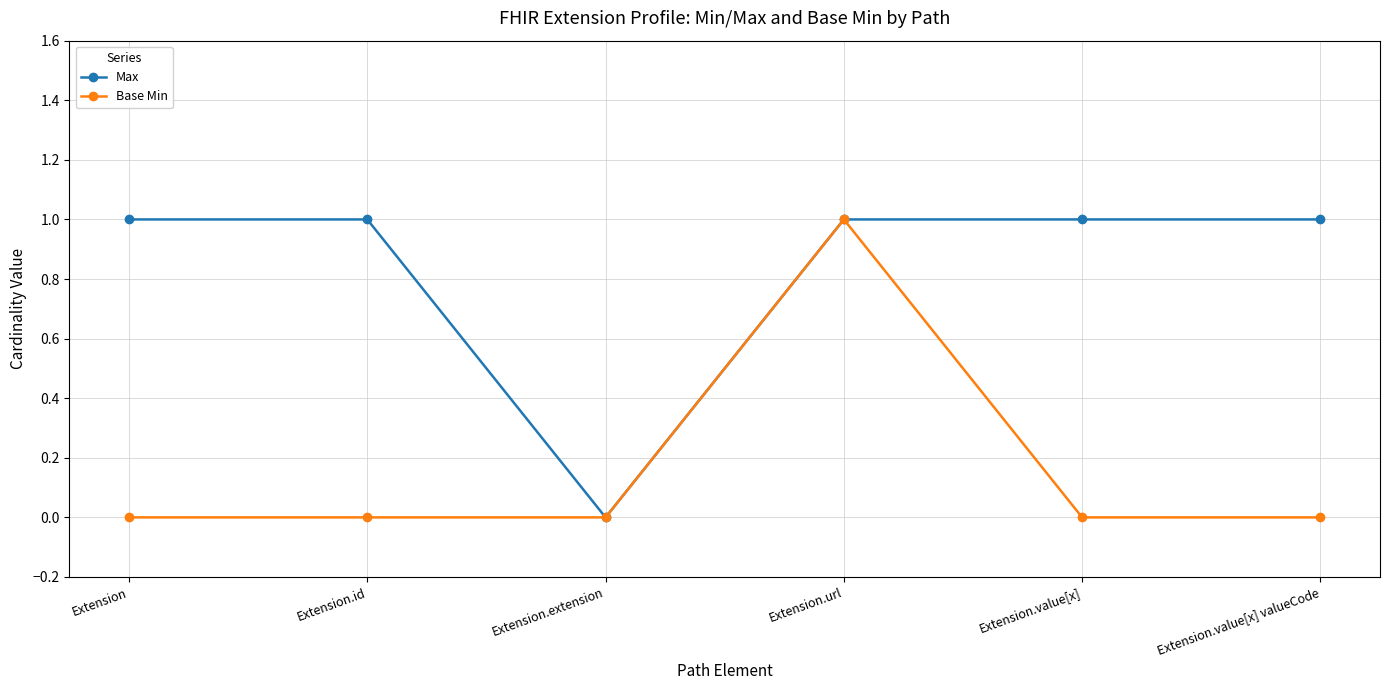

What is the difference between the Max values at Extension and Extension.extension?

1